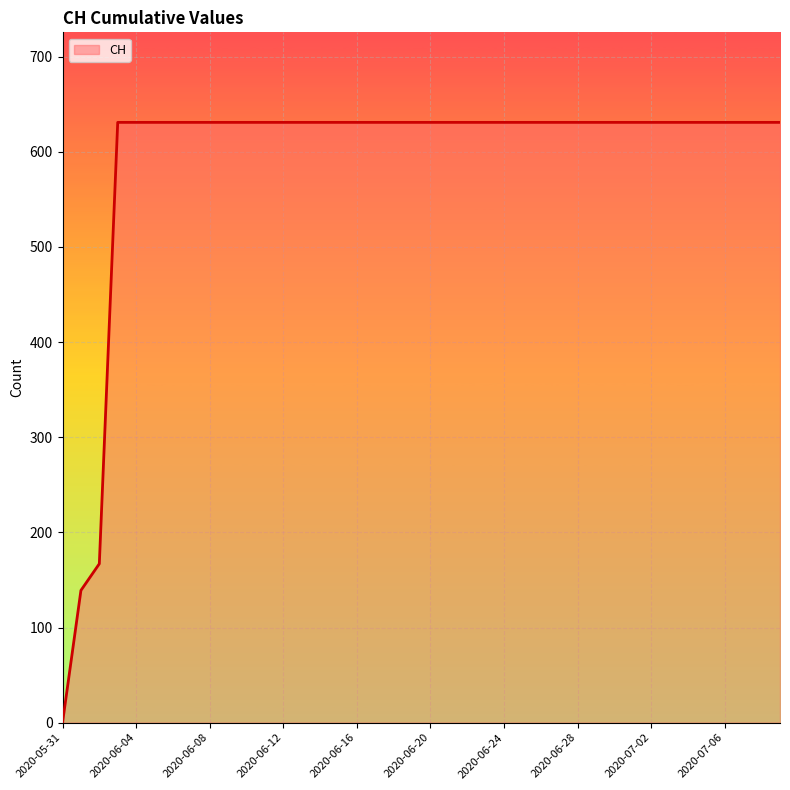

What is the maximum value shown in the chart?

631